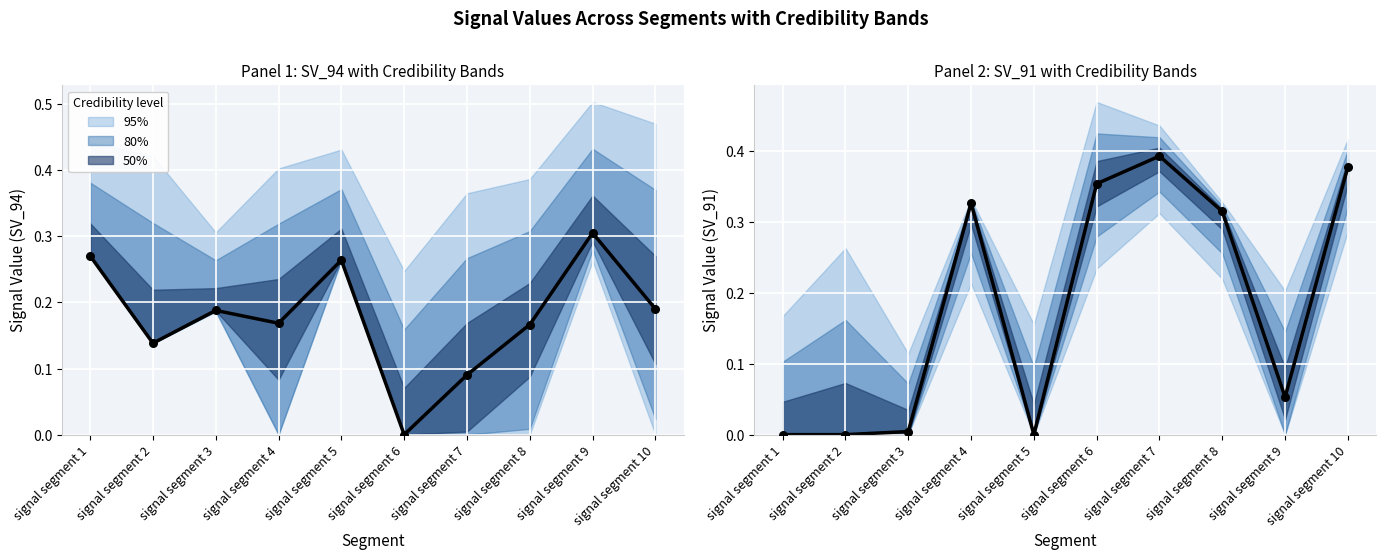

Which series reaches the minimum Y coordinate?

Center (Signal_Value_94)